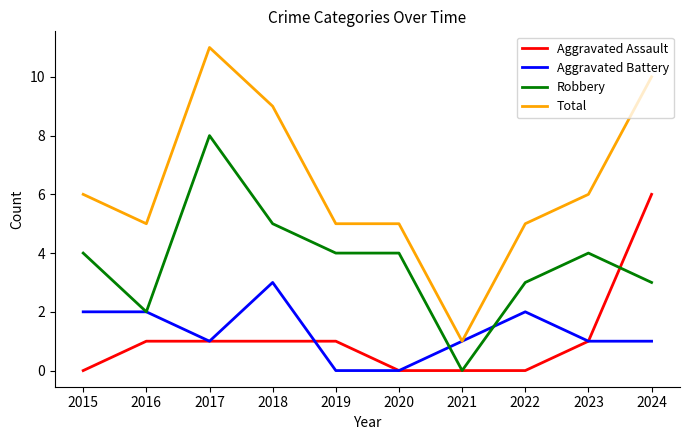

True or false: Aggravated Assault and Total intersect in this chart.

False